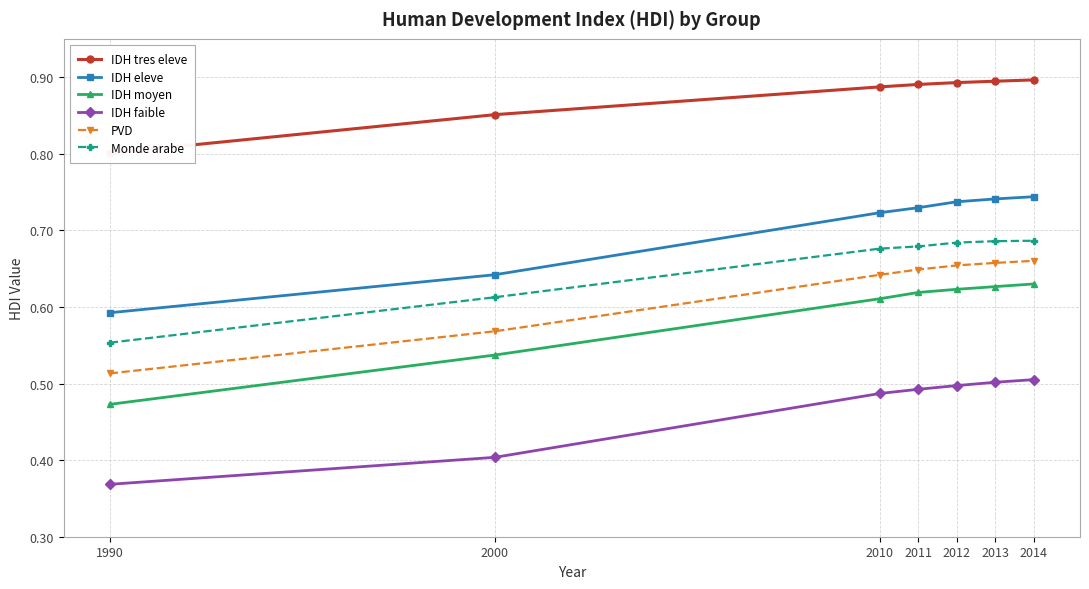

At which category is the sum across all series the highest?

2014